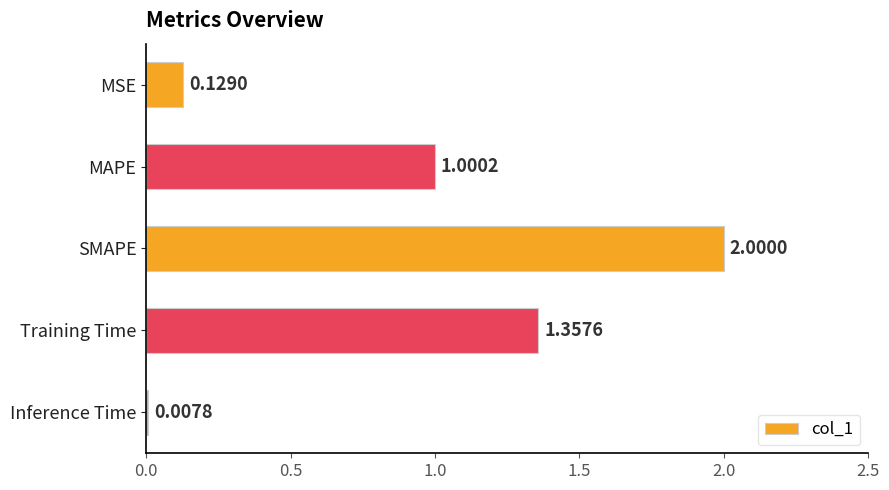

At which category does the chart reach its minimum across all series?

Inference Time